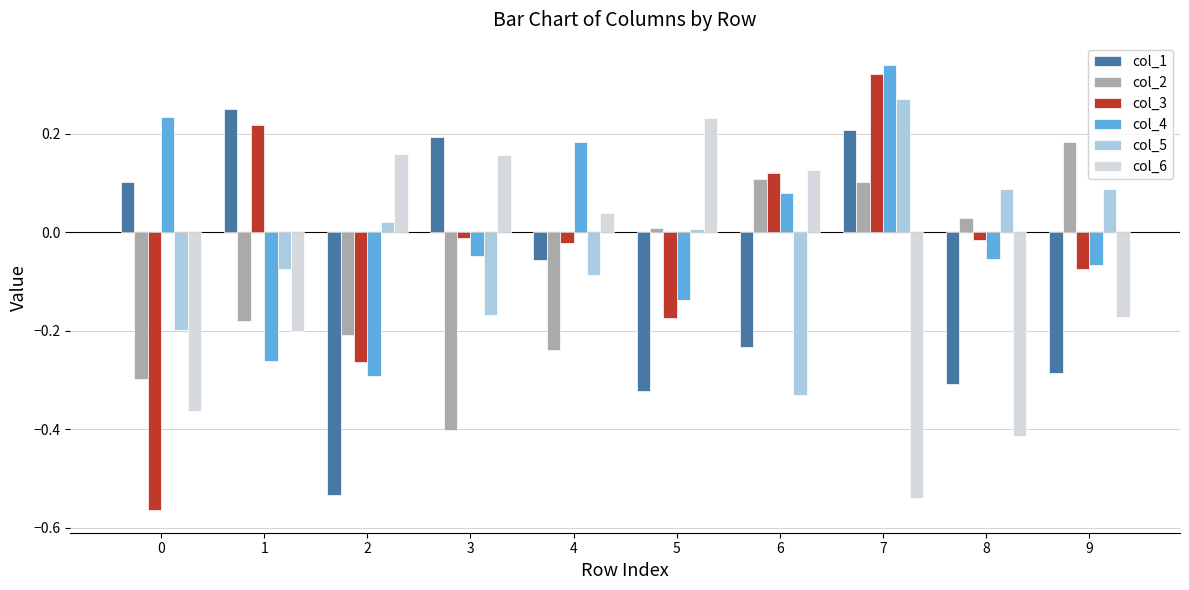

Which category has the lowest value in the col_6 series?

7